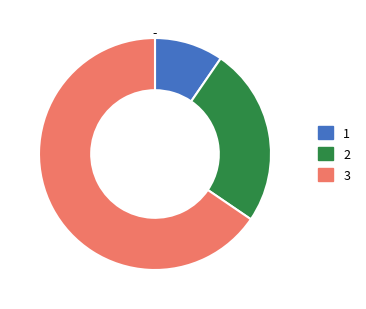

Between 3 and 1, which is larger?

3